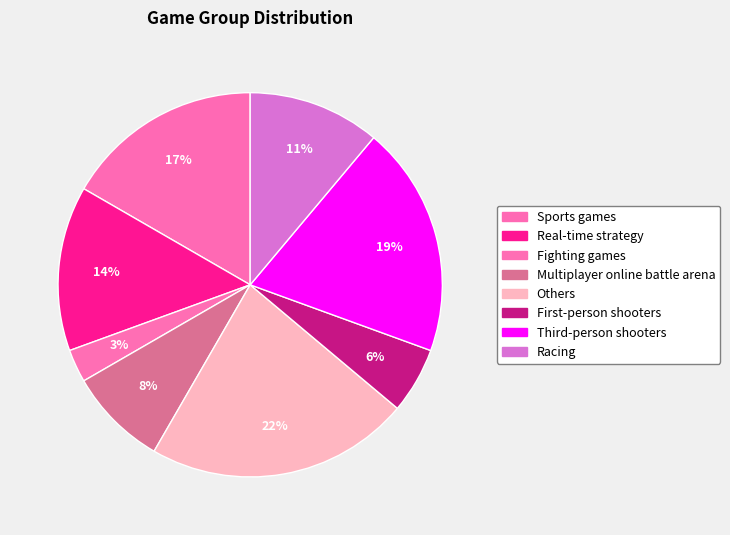

Rank the categories by value from highest to lowest.

Others, Third-person shooters, Sports games, Real-time strategy, Racing, Multiplayer online battle arena, First-person shooters, Fighting games